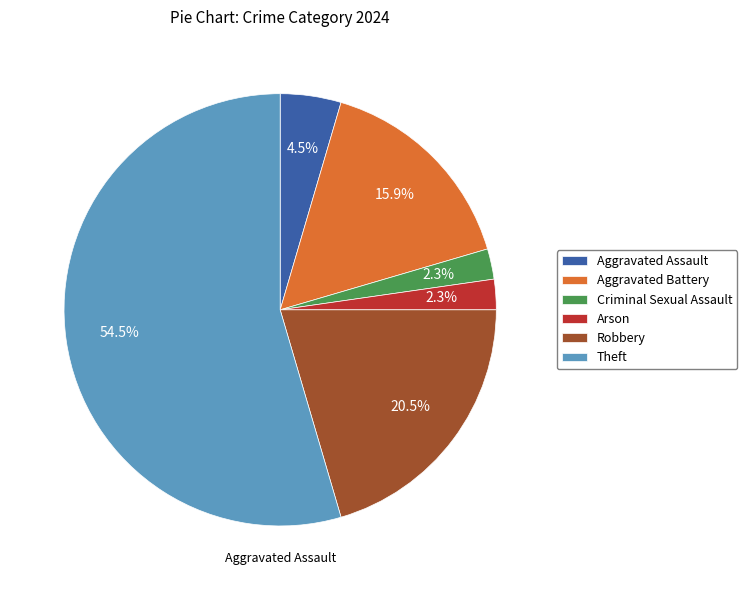

Count the number of slices in the pie.

6